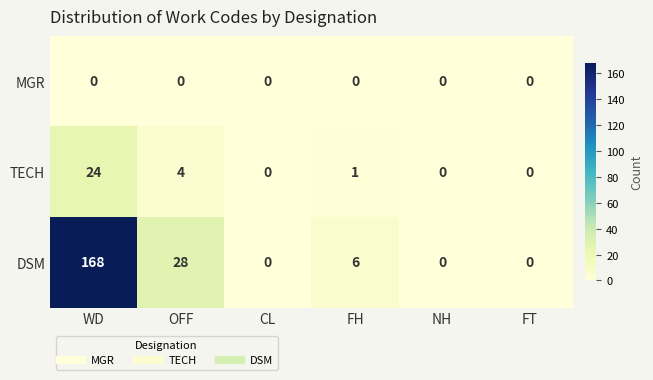

At which label is TECH closest to 12?

OFF